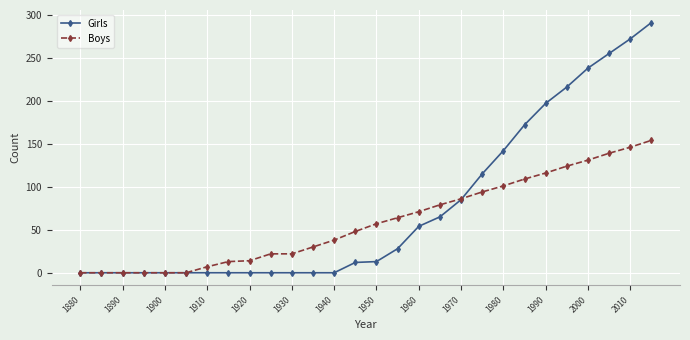

Which series has the largest total across all categories?

Girls